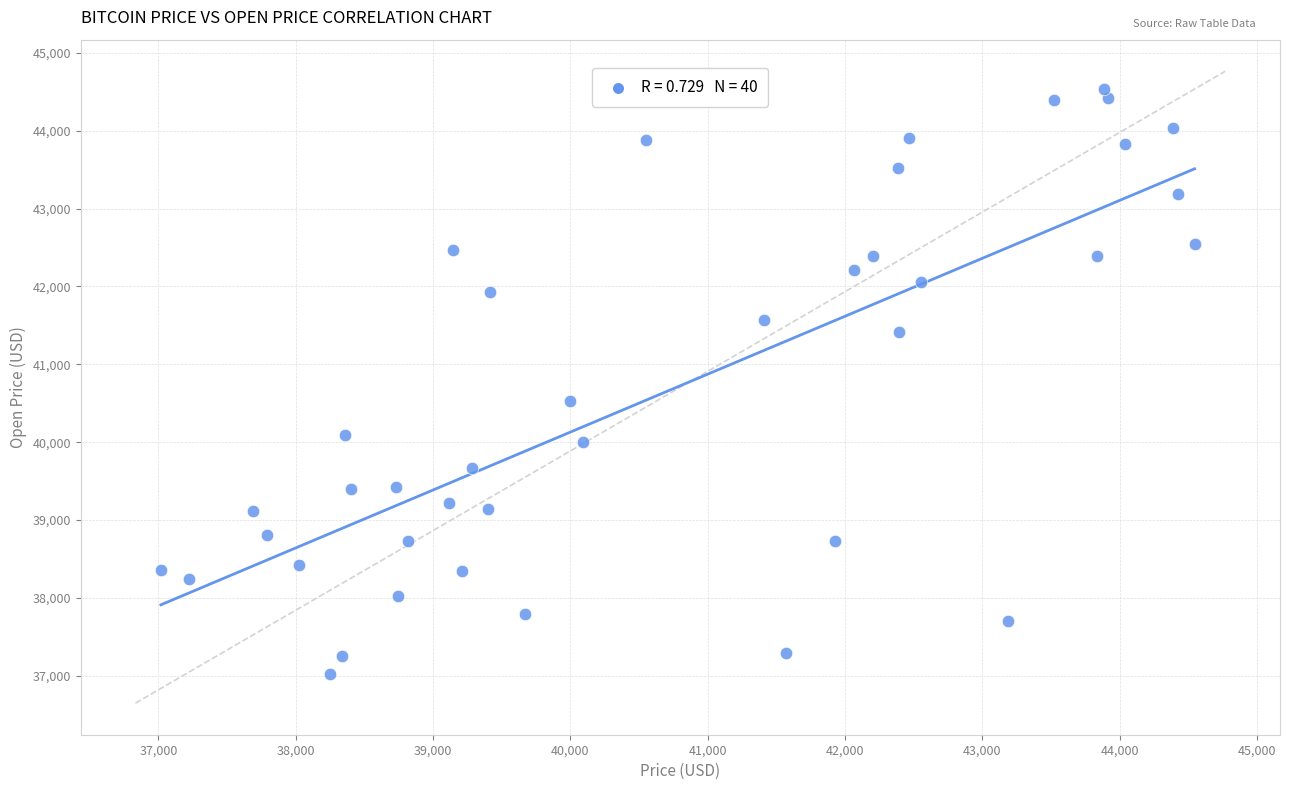

What is the range of Y values (max minus min)?

7522.6